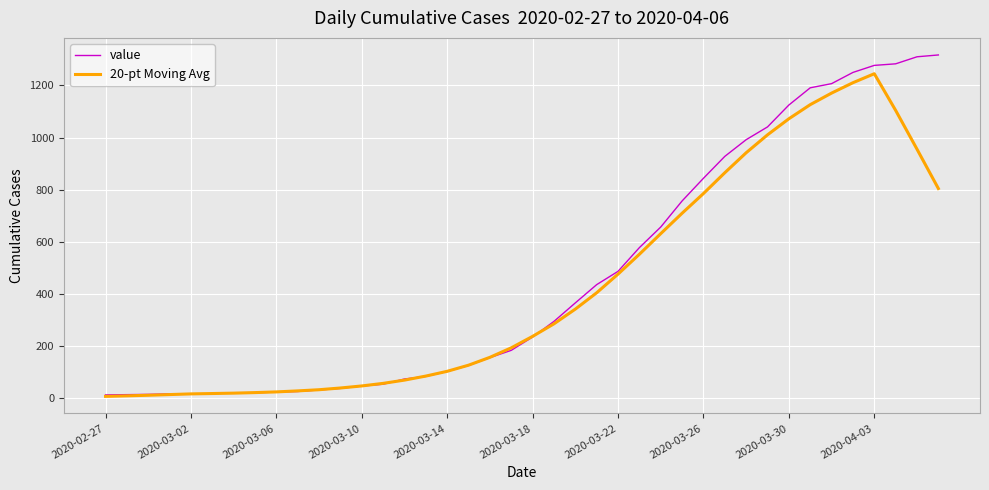

Which series has the widest spread of values?

value